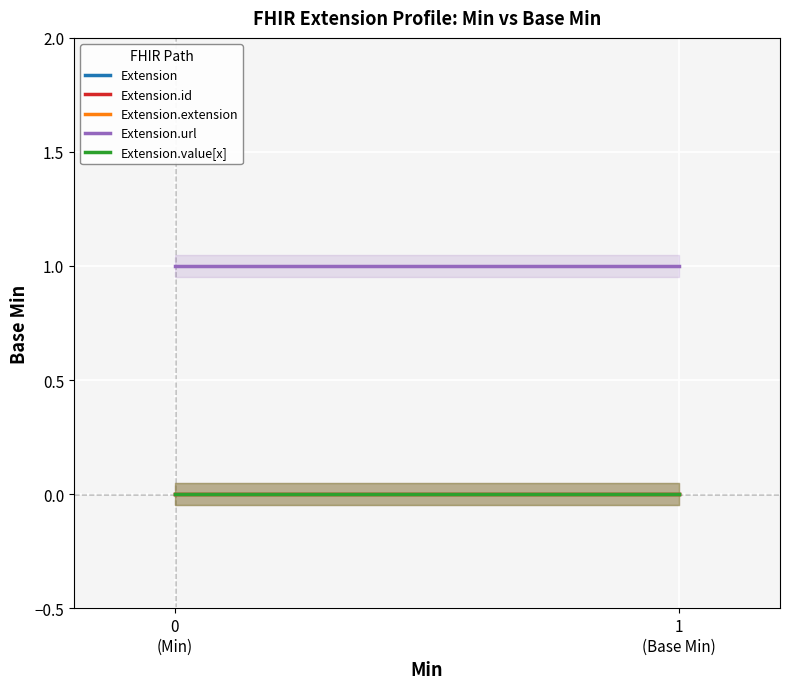

Reading right to left, extract all data points from this chart.

Extension: 1
(Base Min)=0	0
(Min)=0
Extension.id: 1
(Base Min)=0	0
(Min)=0
Extension.extension: 1
(Base Min)=0	0
(Min)=0
Extension.url: 1
(Base Min)=1	0
(Min)=1
Extension.value[x]: 1
(Base Min)=0	0
(Min)=0